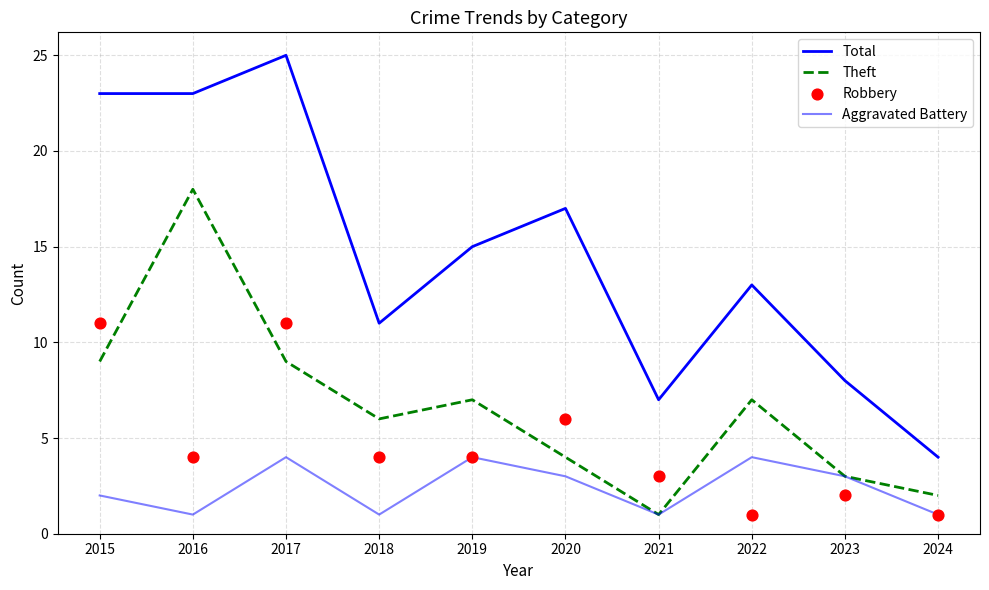

What are all the series names shown in the legend?

Total, Theft, Aggravated Battery, Robbery